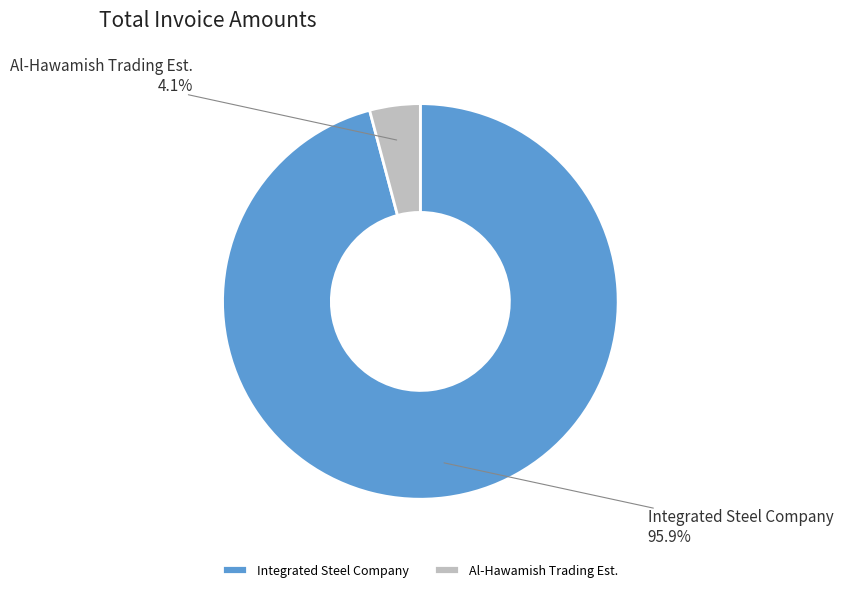

Between Integrated Steel Company and Al-Hawamish Trading Est., which is larger?

Integrated Steel Company